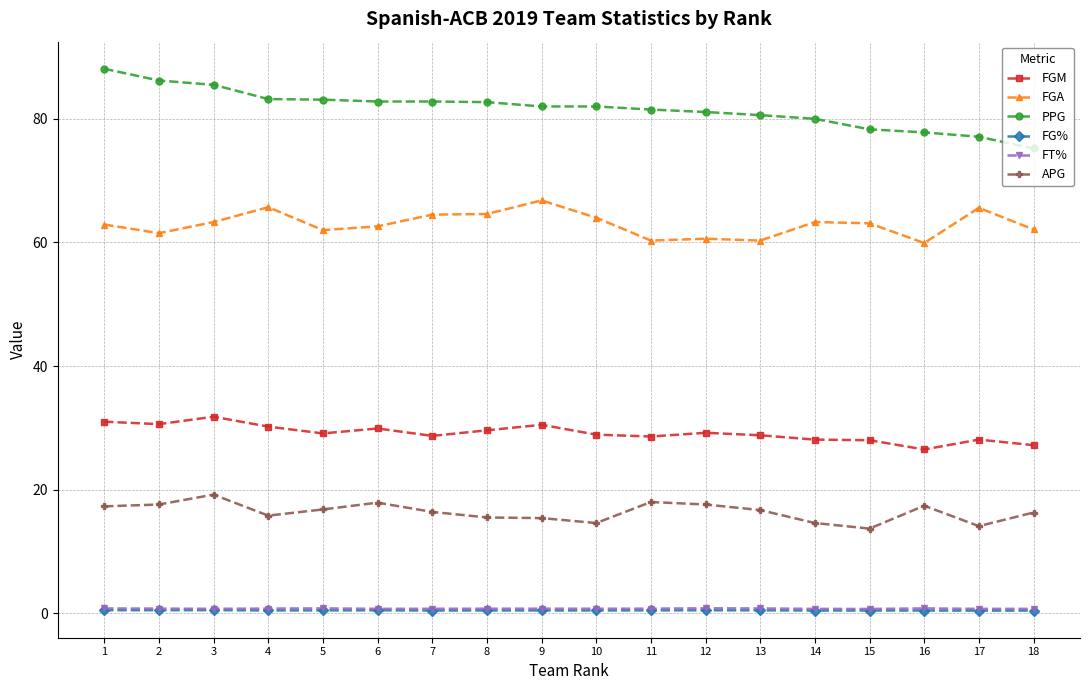

True or false: APG has more than 1 interior local peaks.

True